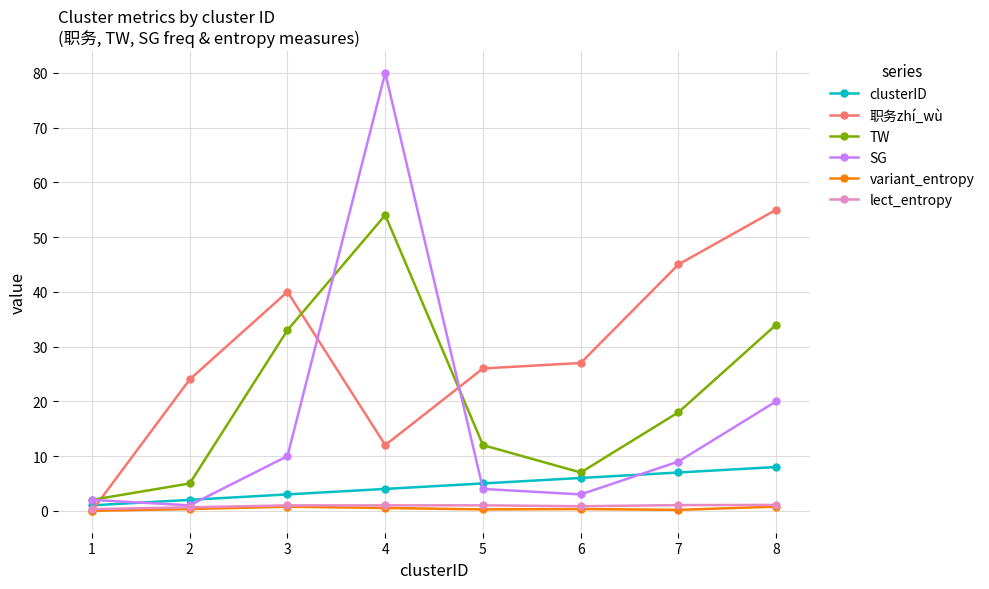

Which series has the widest spread of values?

SG